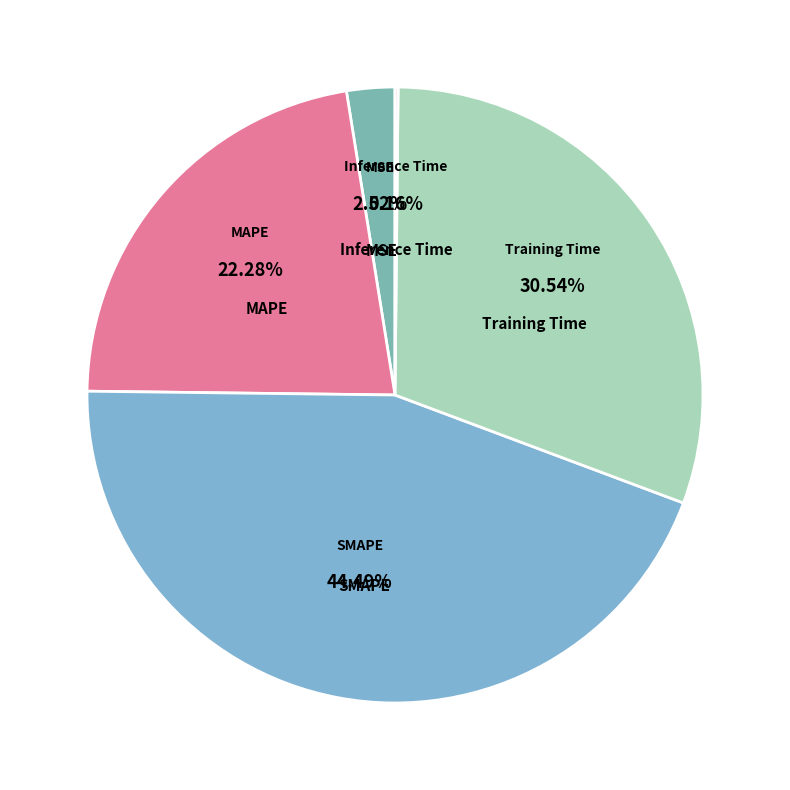

Does any single category account for the majority?

No